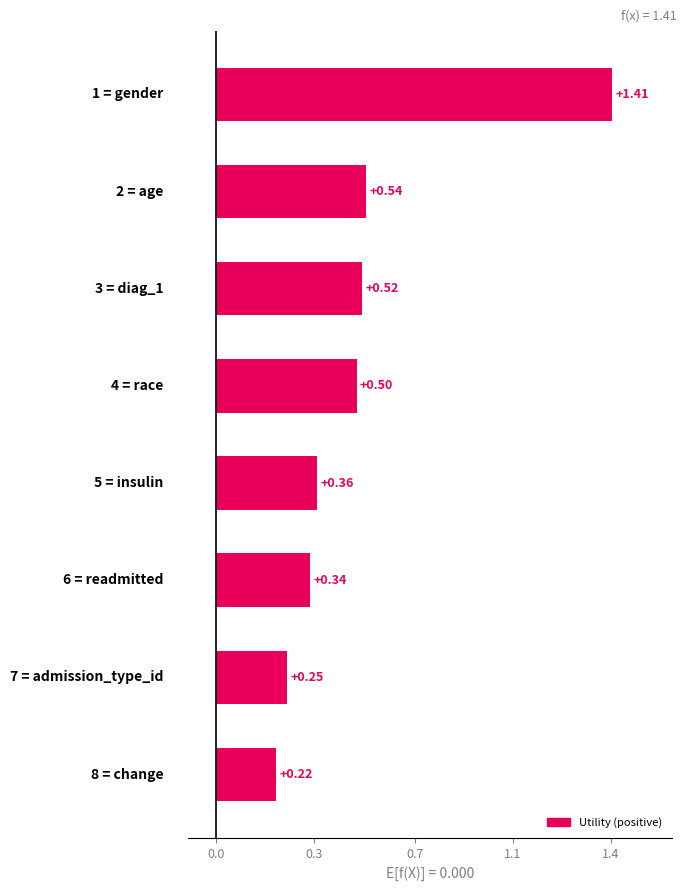

What is the sum of the values at admission_type_id and diag_1?

0.8